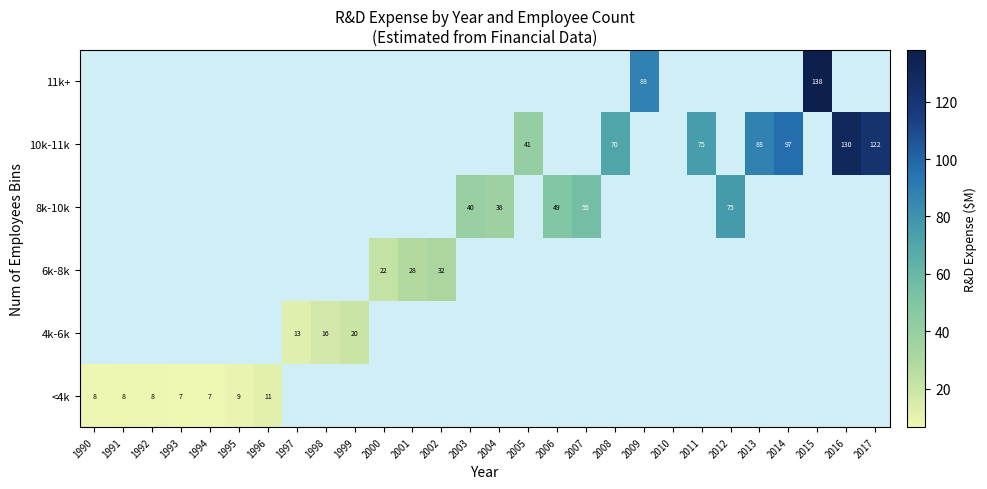

List the series in order of their peak value, highest first.

<4k, 4k-6k, 6k-8k, 8k-10k, 10k-11k, 11k+